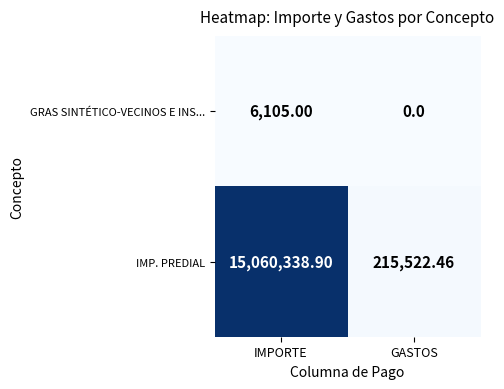

Which label corresponds to the largest value in the chart?

IMPORTE